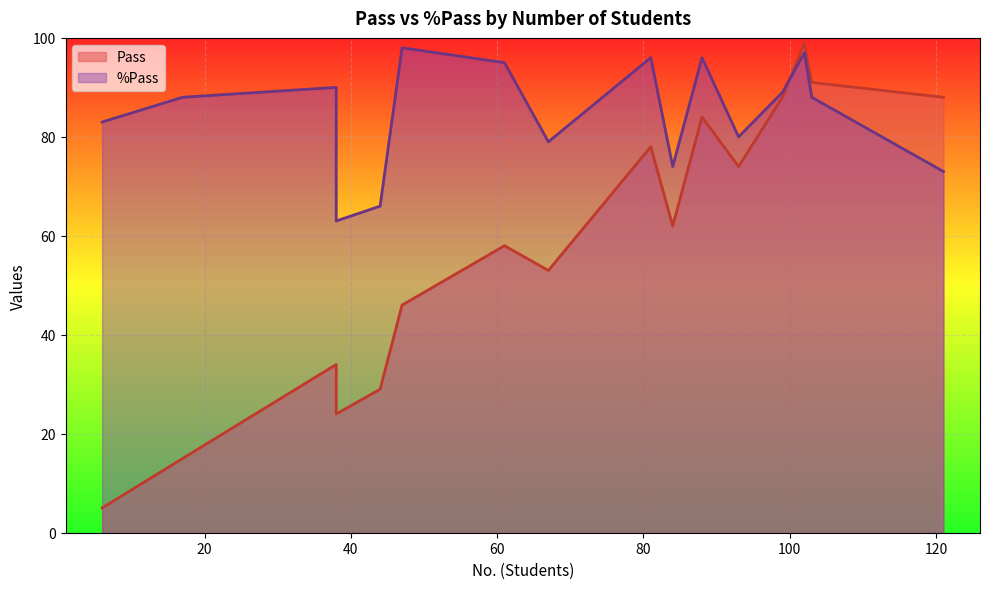

How many values in the %Pass series are below 88?

7